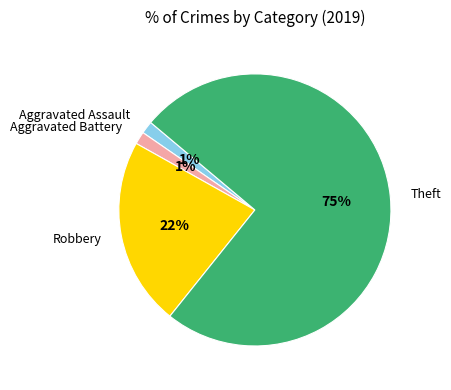

Does Robbery represent more than half of the total?

No